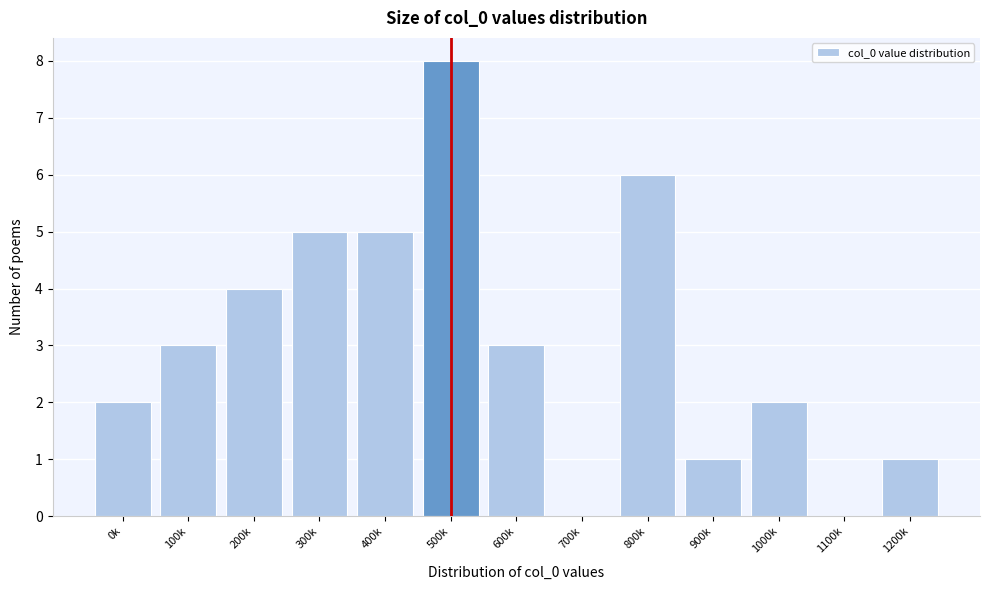

Reading right to left, list all the values displayed in this chart.

1200k=1	1100k=0	1000k=2	900k=1	800k=6	700k=0	600k=3	500k=8	400k=5	300k=5	200k=4	100k=3	0k=2